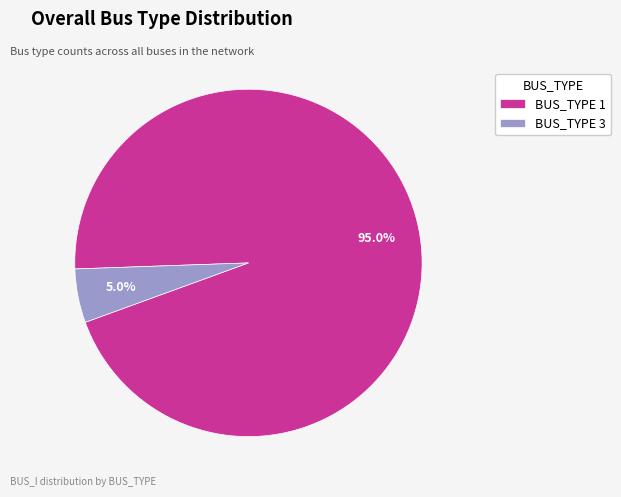

What is the largest slice in the pie chart?

BUS_TYPE 1